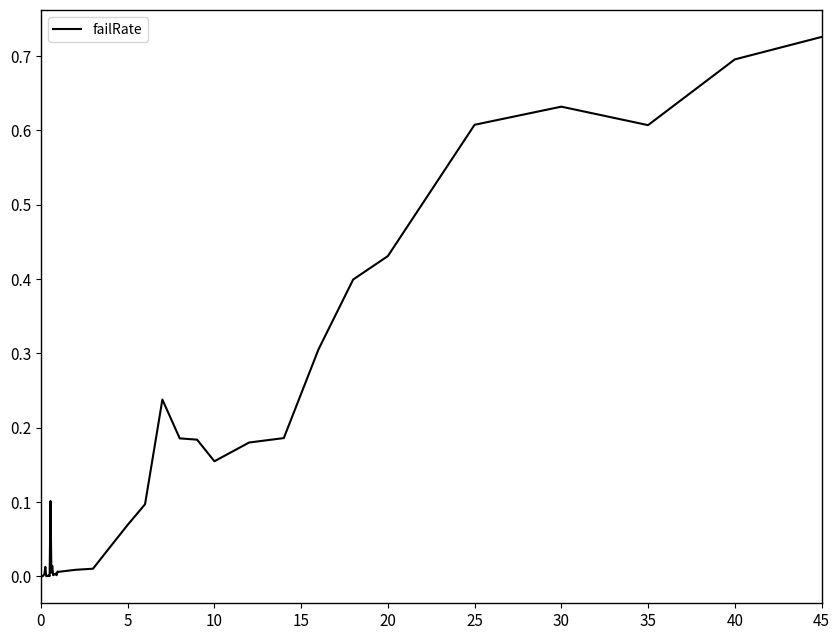

The chart shows a value of 0.0 at 5. True or false?

False